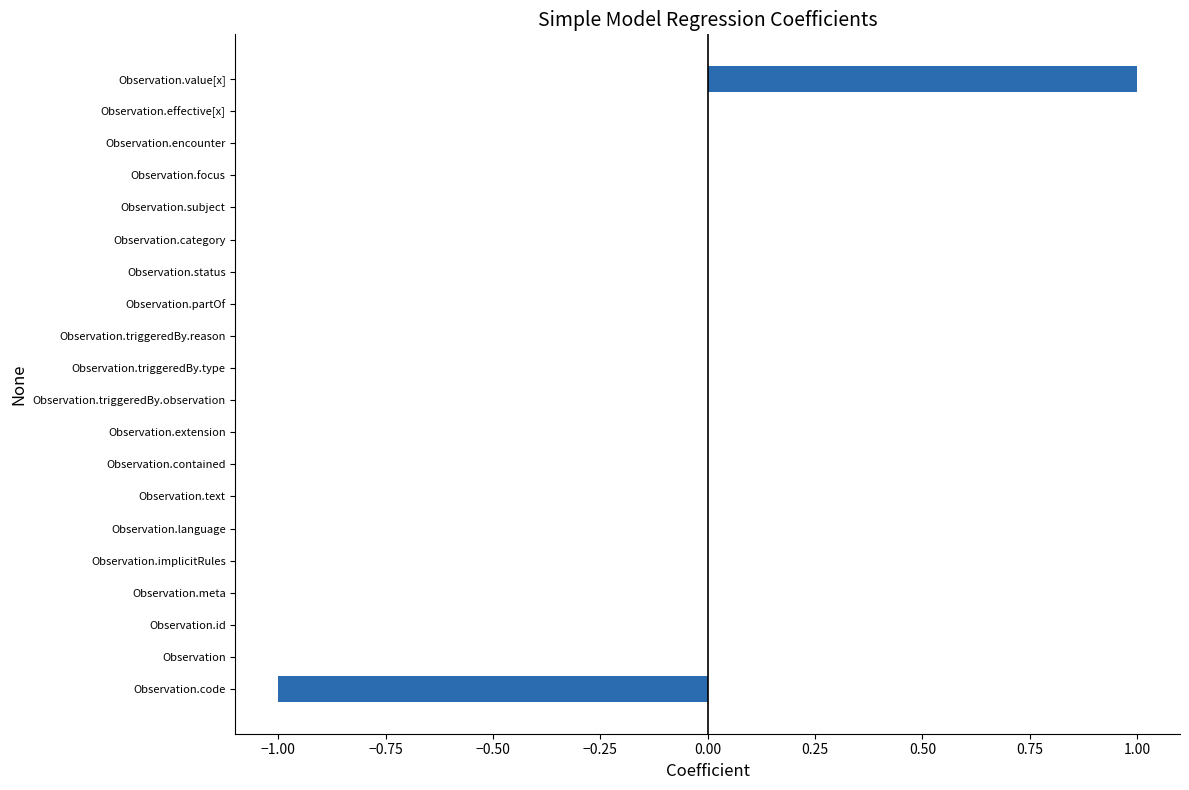

True or false: the data shows 1 at Observation.

False